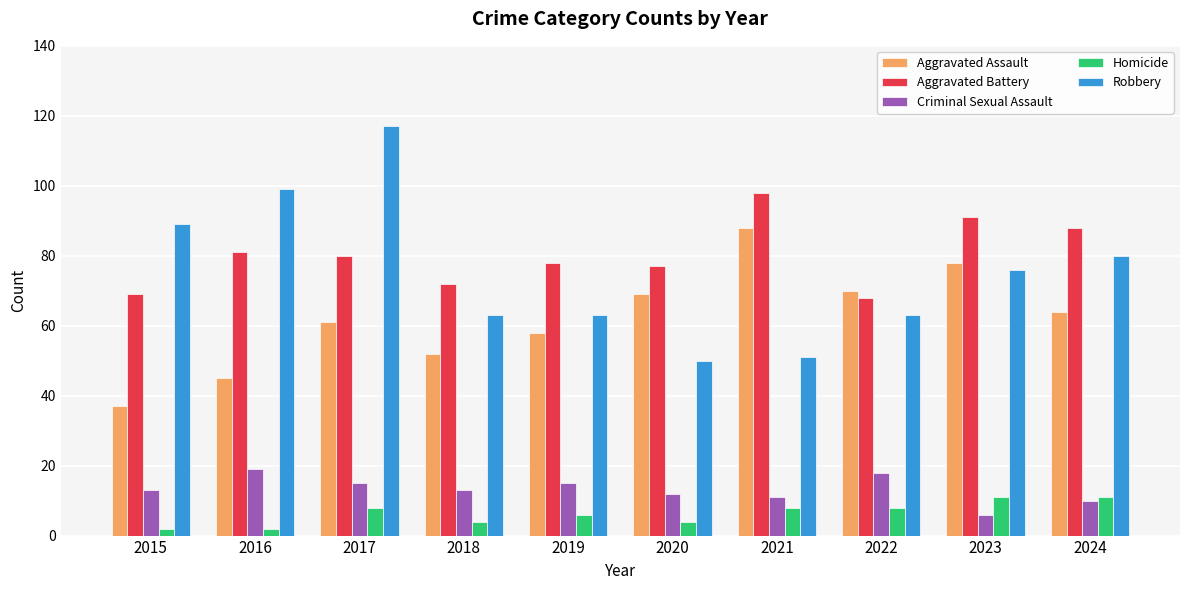

What is the difference between the Aggravated Battery values at 2024 and 2015?

19